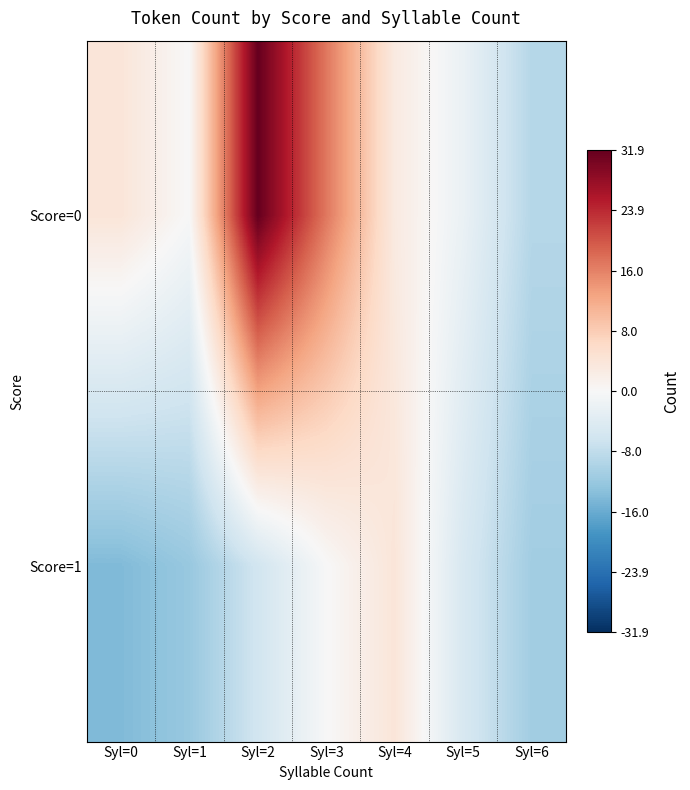

Which series has the largest range (max minus min)?

Score=0